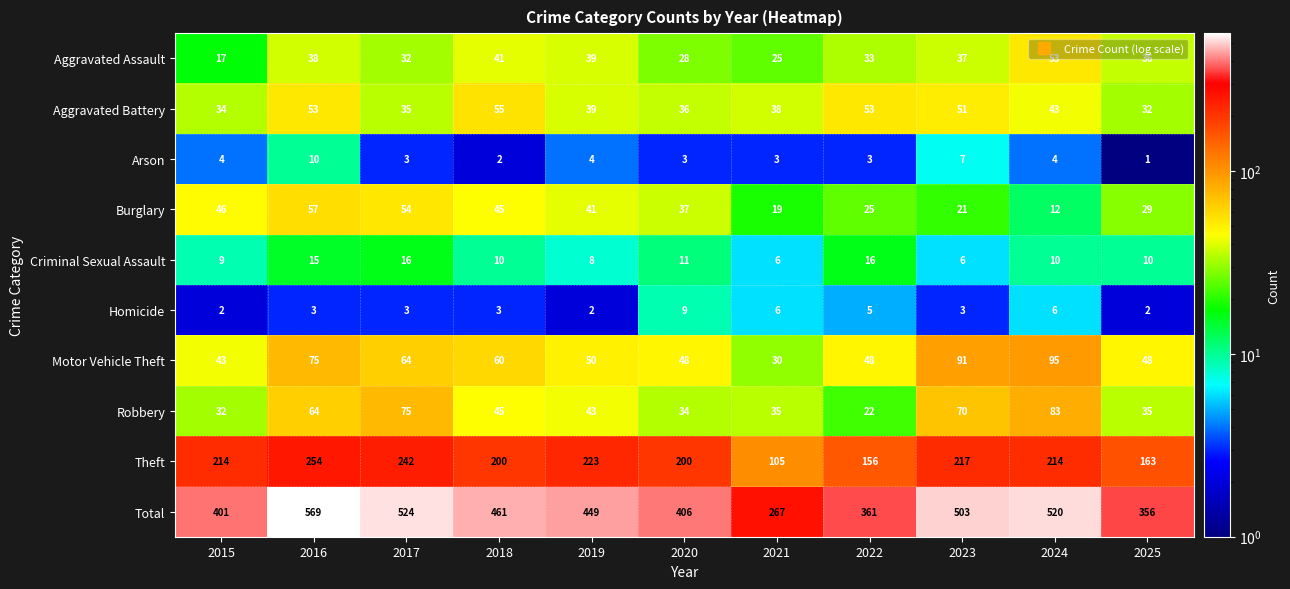

The value of Aggravated Assault at 2024 is 31. True or false?

False